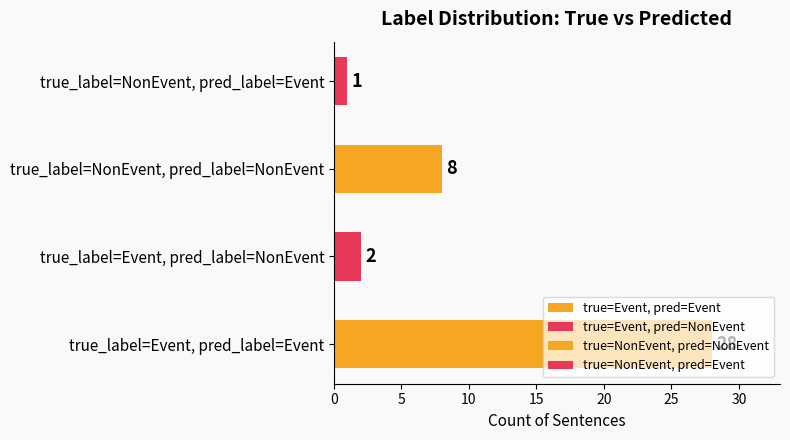

List the labels in order of value, largest first.

true_label=Event, pred_label=Event, true_label=NonEvent, pred_label=NonEvent, true_label=Event, pred_label=NonEvent, true_label=NonEvent, pred_label=Event